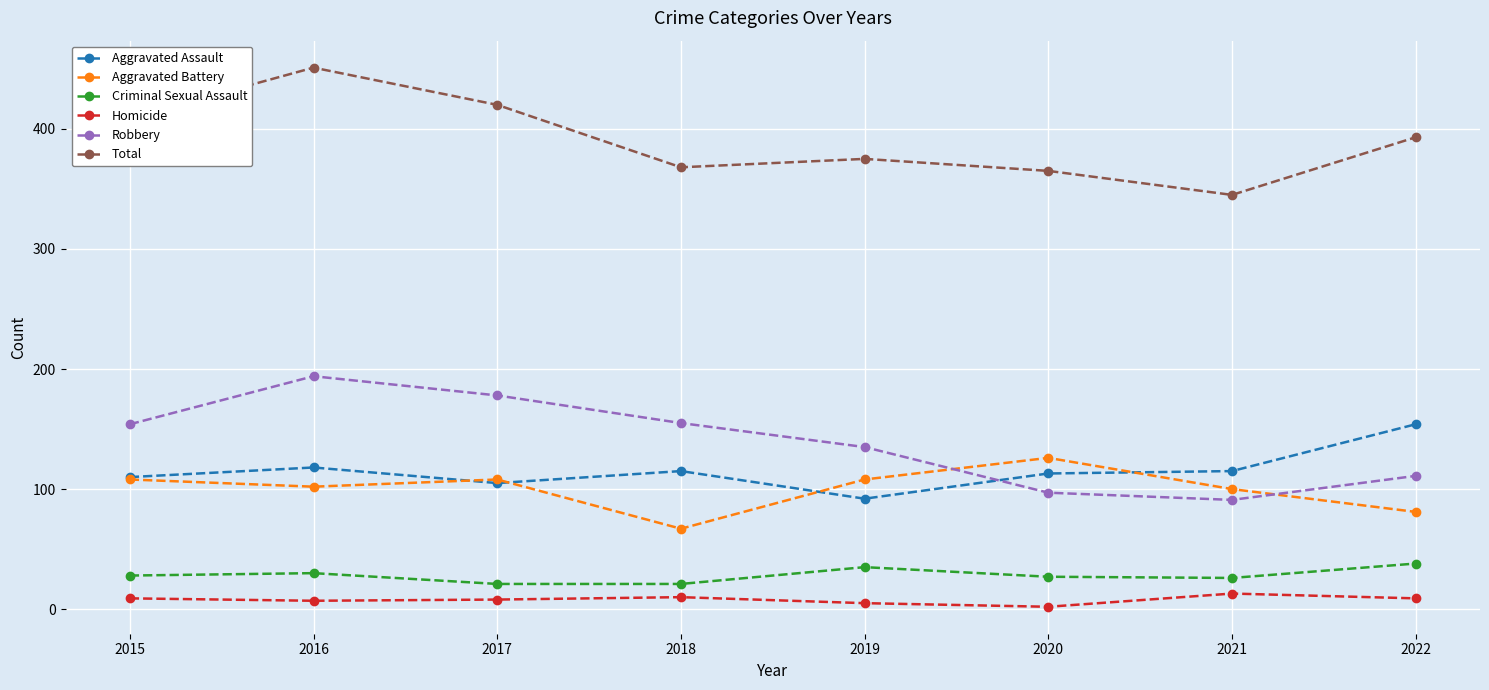

At 2020, list the series in order from largest to smallest.

Total, Aggravated Battery, Aggravated Assault, Robbery, Criminal Sexual Assault, Homicide